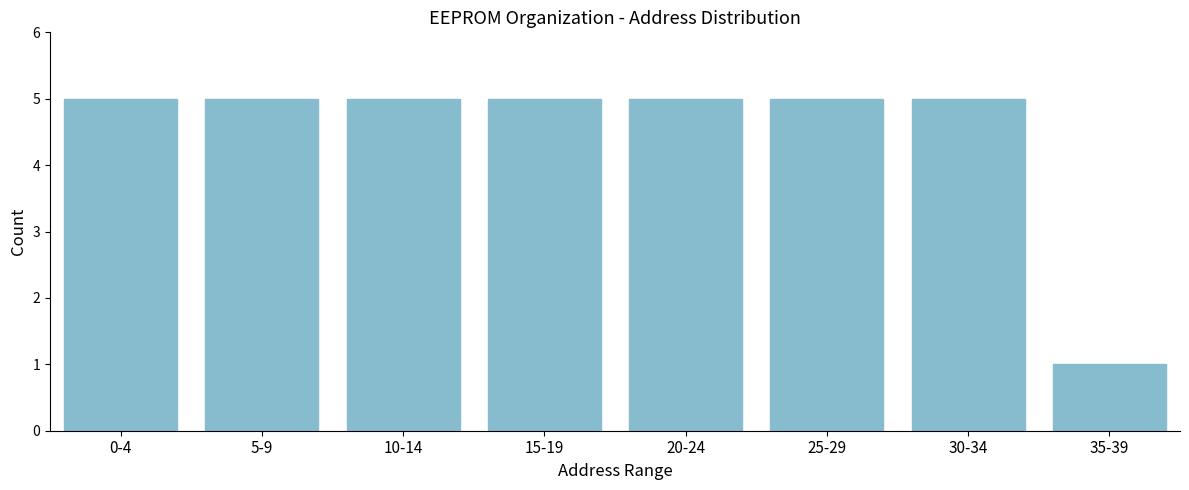

Reading left to right, list all the values displayed in this chart.

0-4=5	5-9=5	10-14=5	15-19=5	20-24=5	25-29=5	30-34=5	35-39=1